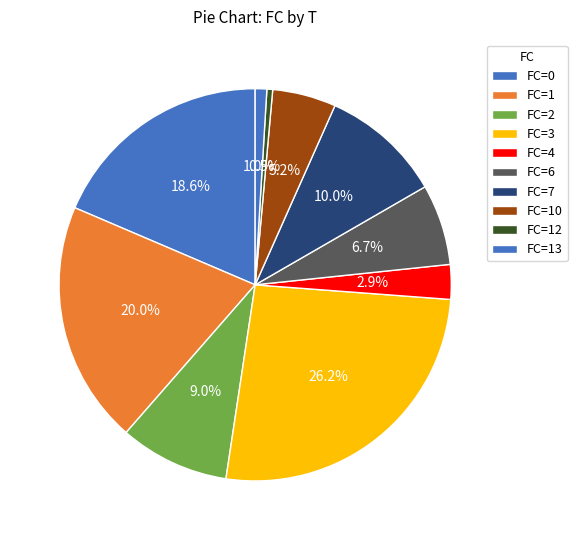

How many slices are in this pie chart?

10